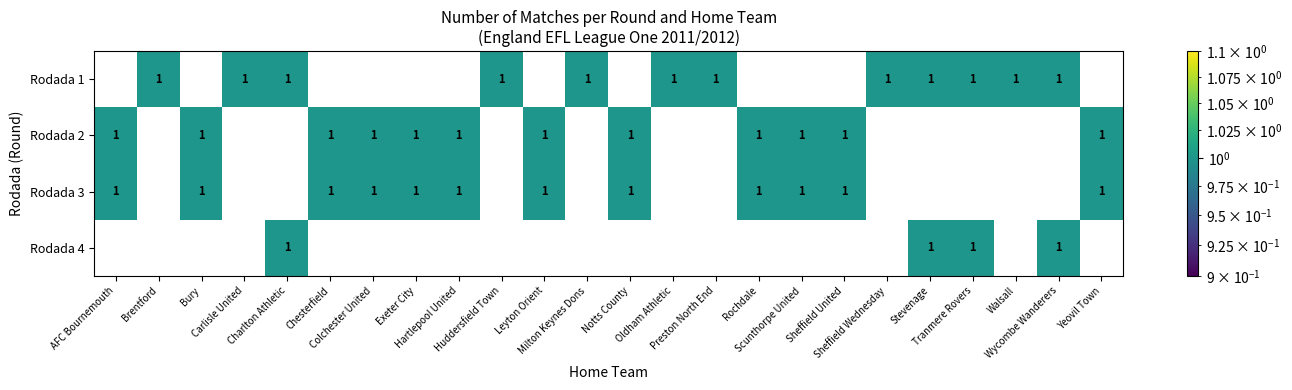

Which category has the lowest value across all series?

AFC Bournemouth